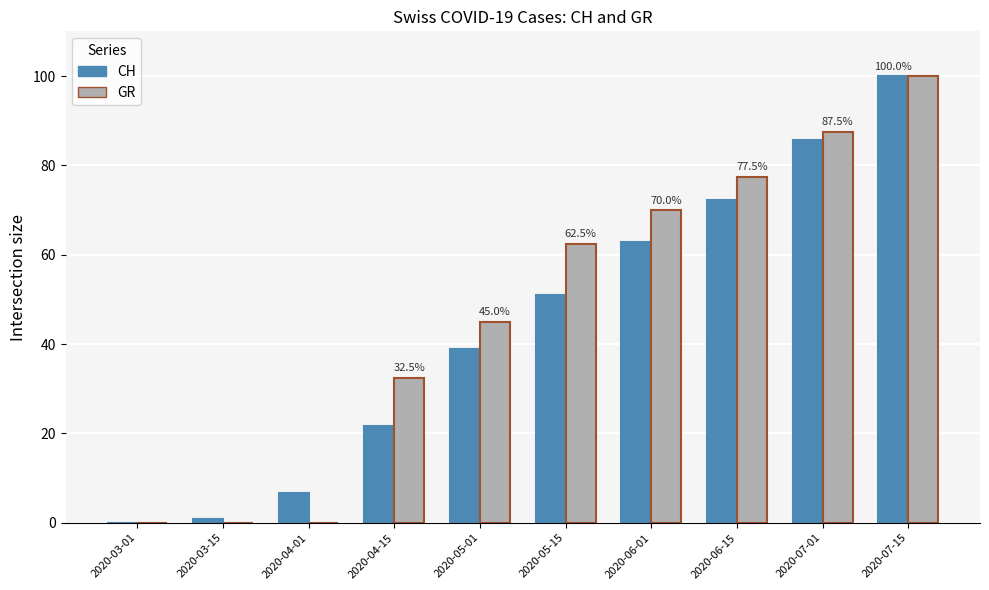

What is the total value across all series at 2020-04-01?

6.7